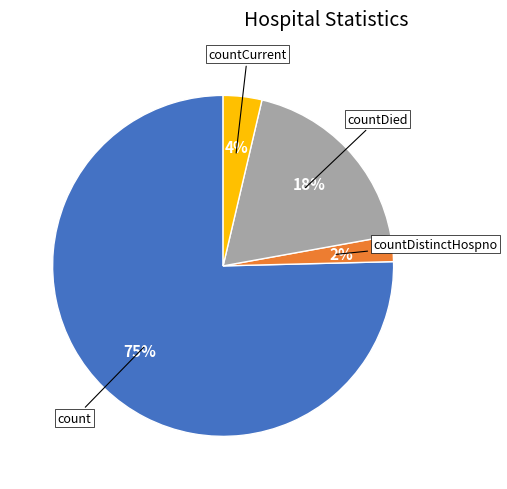

Which has a higher value, countDied or countCurrent?

countDied